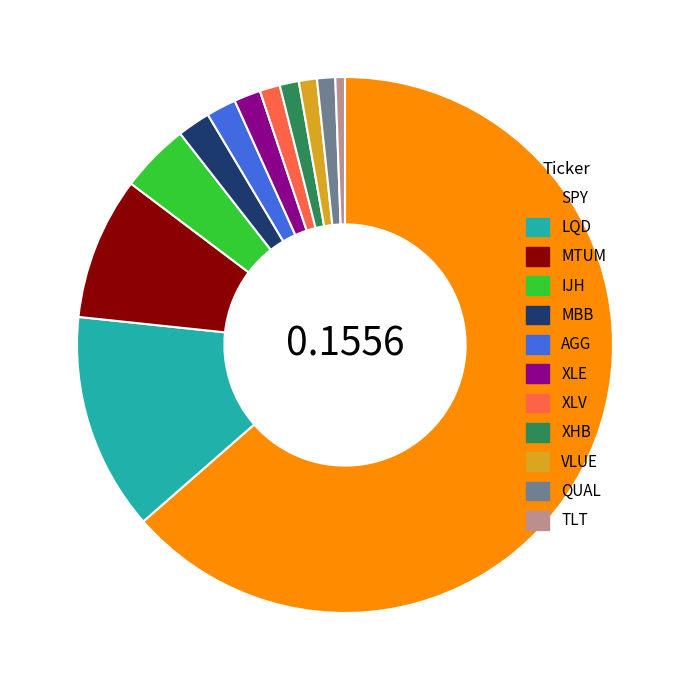

Is there a majority slice in this chart?

Yes